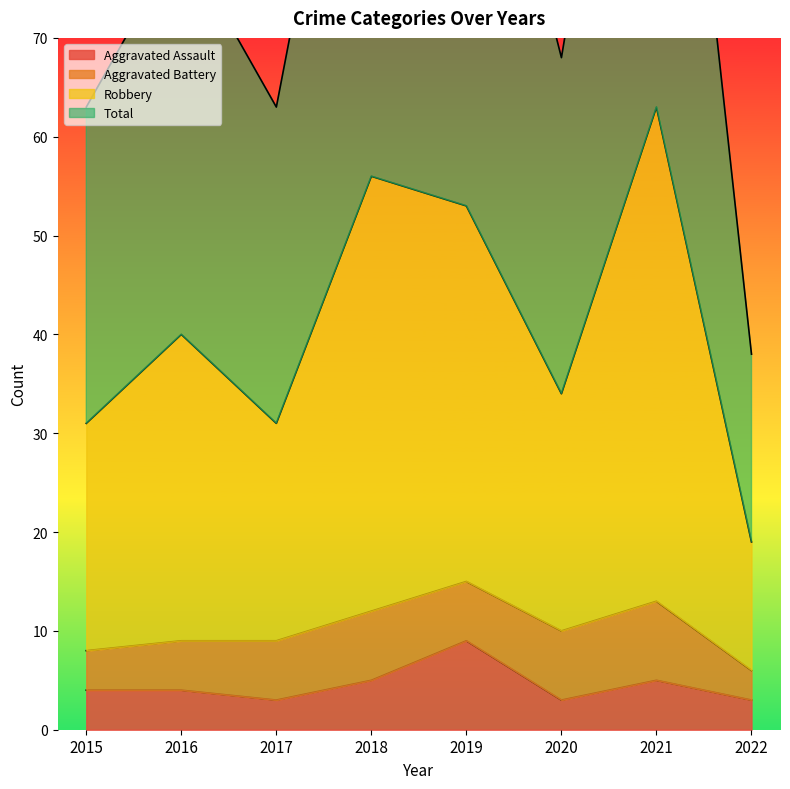

Which series has the largest range (max minus min)?

Robbery